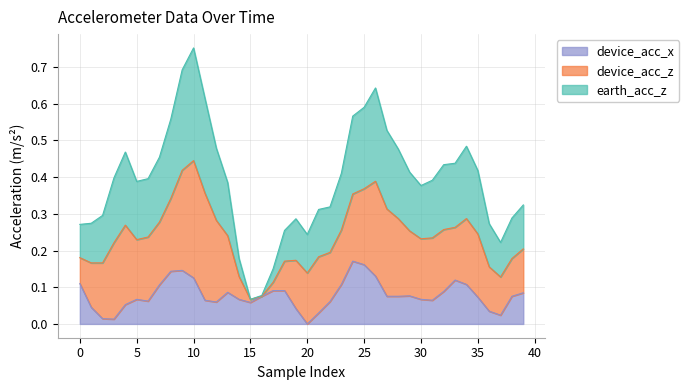

The earth_acc_z series shows 0.4 at 24. True or false?

False